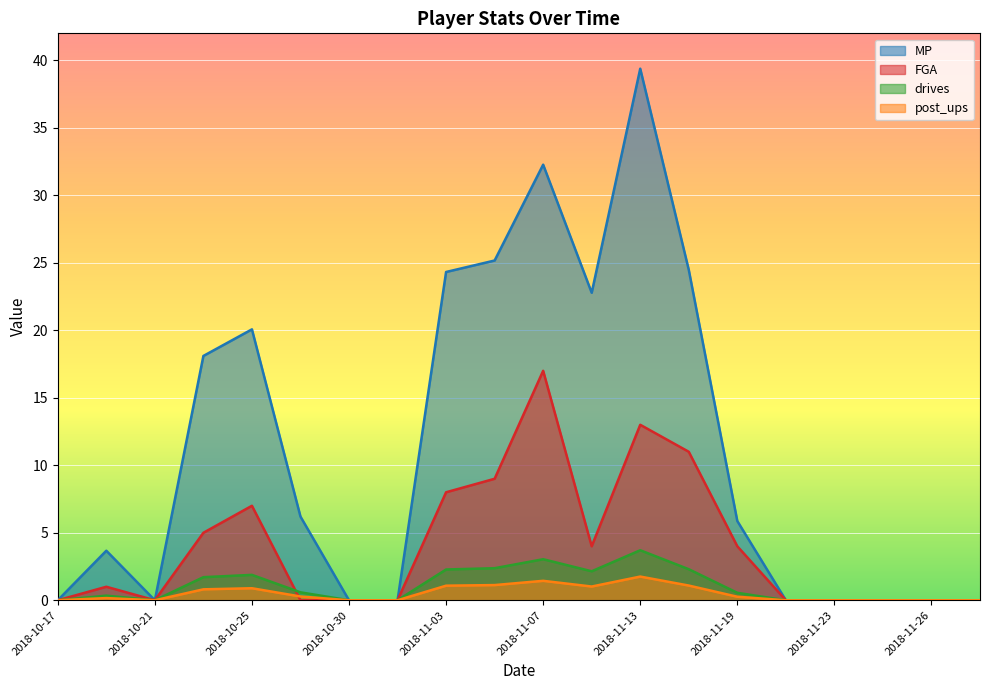

At which category does FGA reach its first local peak?

2018-10-19